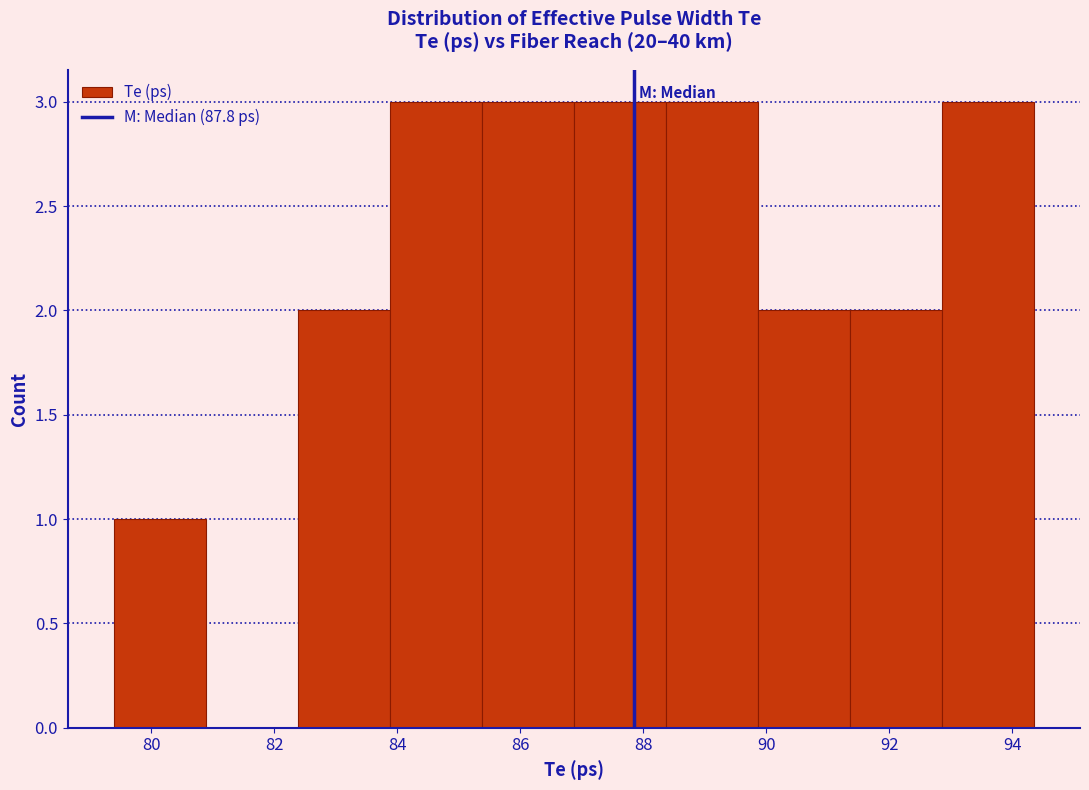

How tall is the bar that spans 92.8 to 94.4 on the x-axis? Neither the bar edges nor the heights are printed on the chart, so give them approximately, as read against the axes.

3